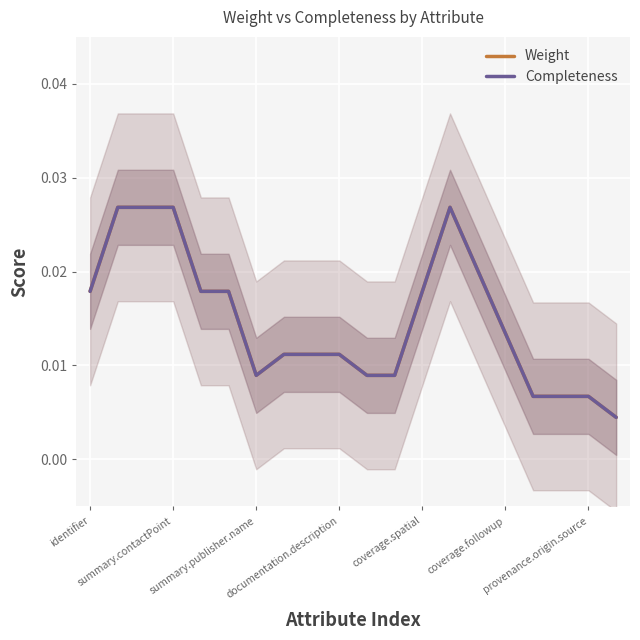

How many lines are shown in the chart?

2